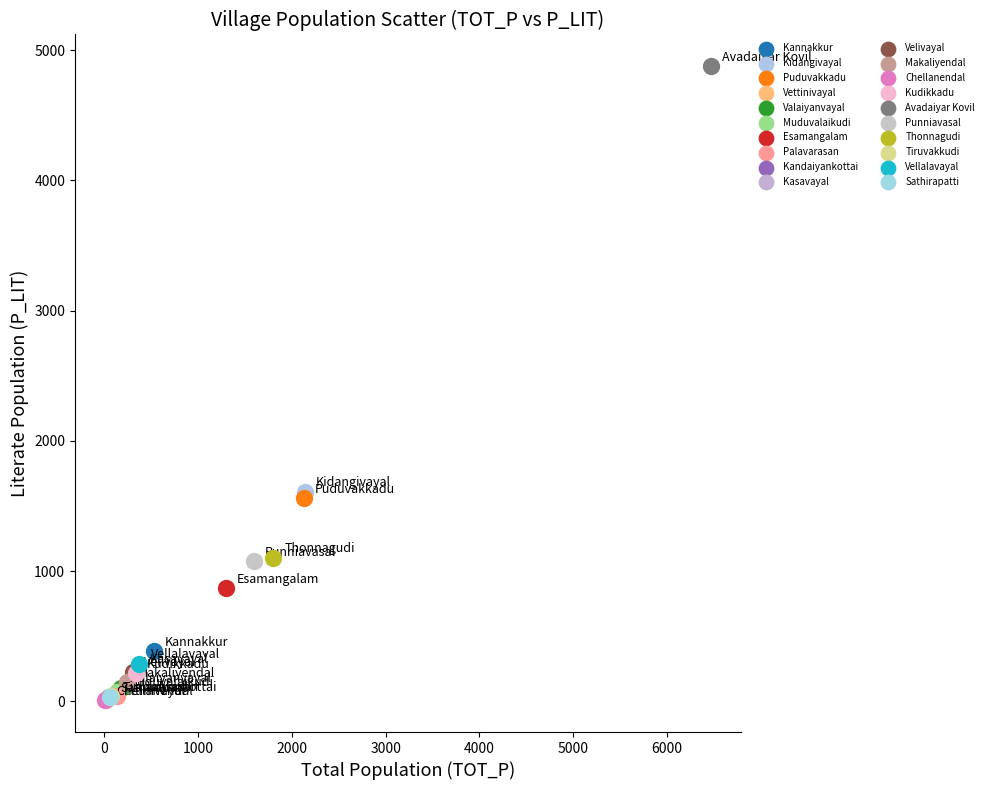

What are all the series names shown in the legend?

Kannakkur, Kidangivayal, Puduvakkadu, Vettinivayal, Valaiyanvayal, Muduvalaikudi, Esamangalam, Palavarasan, Kandaiyankottai, Kasavayal, Velivayal, Makaliyendal, Chellanendal, Kudikkadu, Avadaiyar Kovil, Punniavasal, Thonnagudi, Tiruvakkudi, Vellalavayal, Sathirapatti